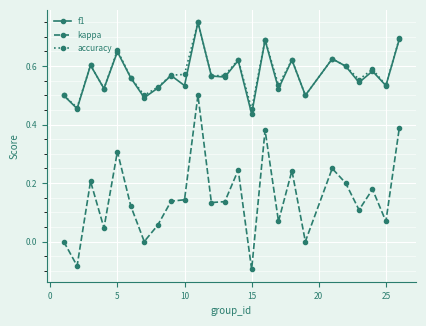

What is the difference between the maximum and minimum values in the accuracy series?

0.3